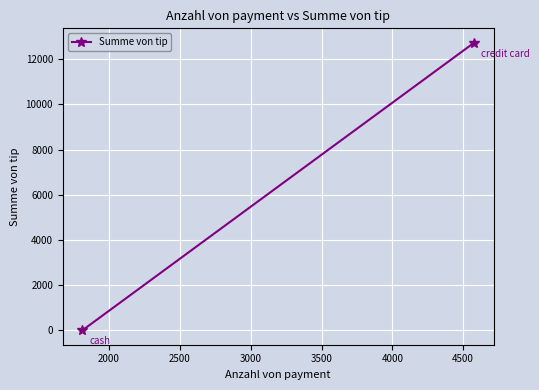

How many data points are above 12732?

1